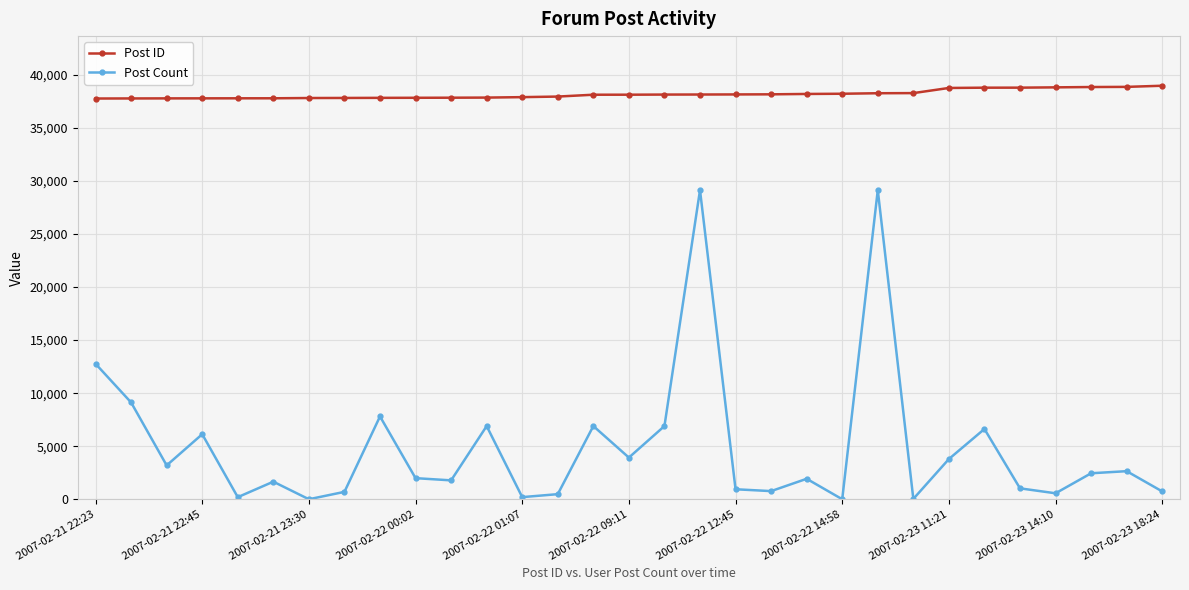

What is the difference between the maximum and minimum values in the Post ID series?

1205